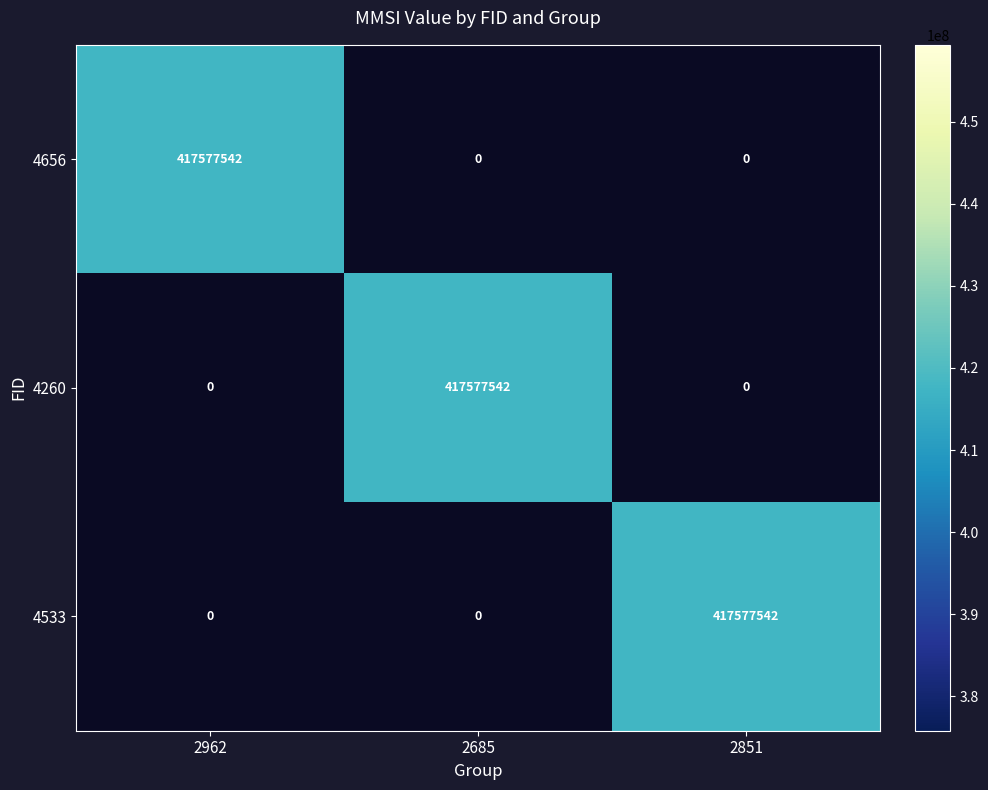

How many series are shown in this chart?

3